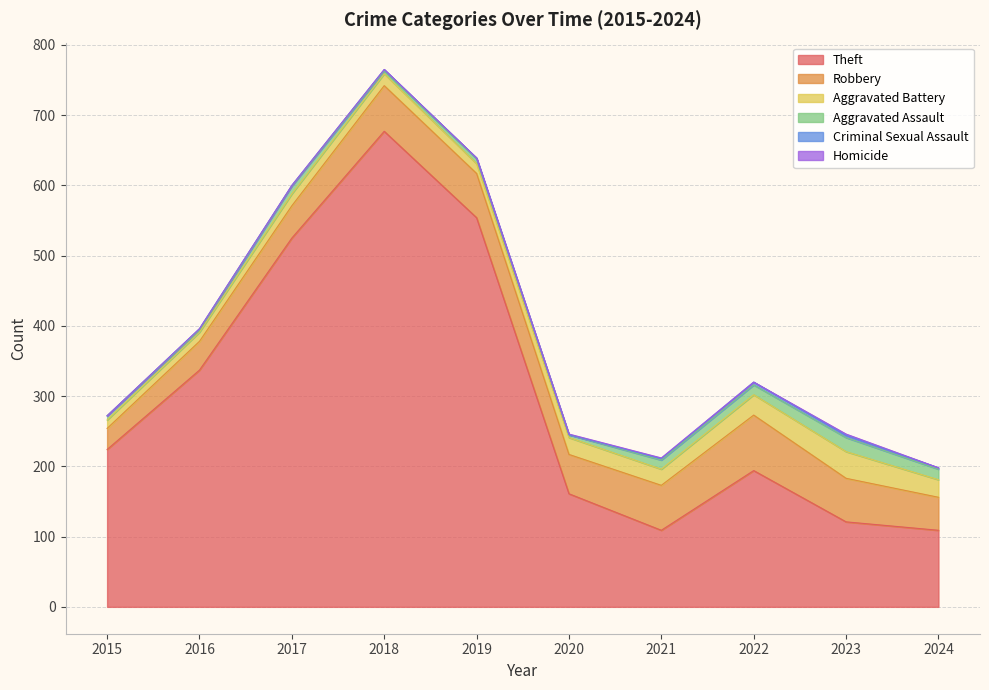

True or false: Homicide and Aggravated Battery cross at least once.

False